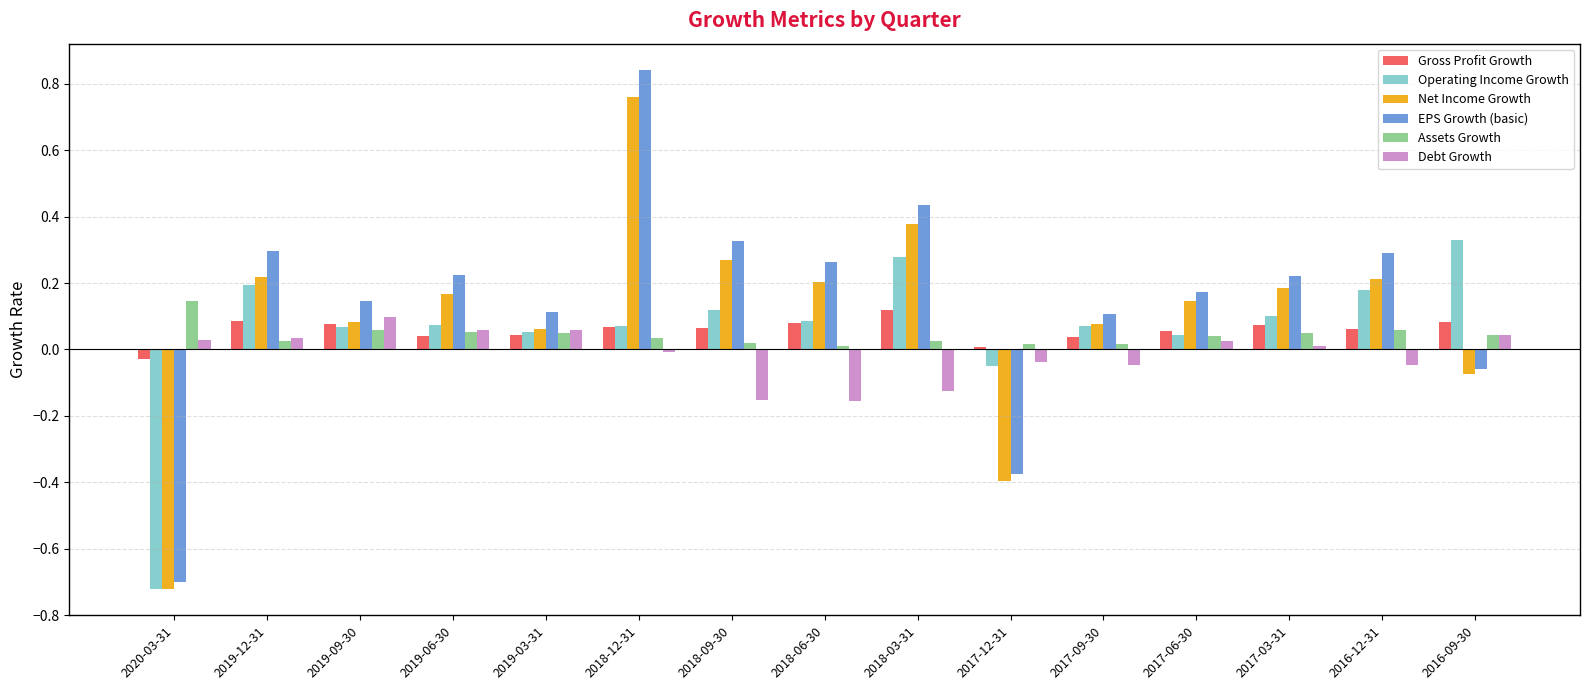

Which label corresponds to the largest value in the chart?

2018-12-31